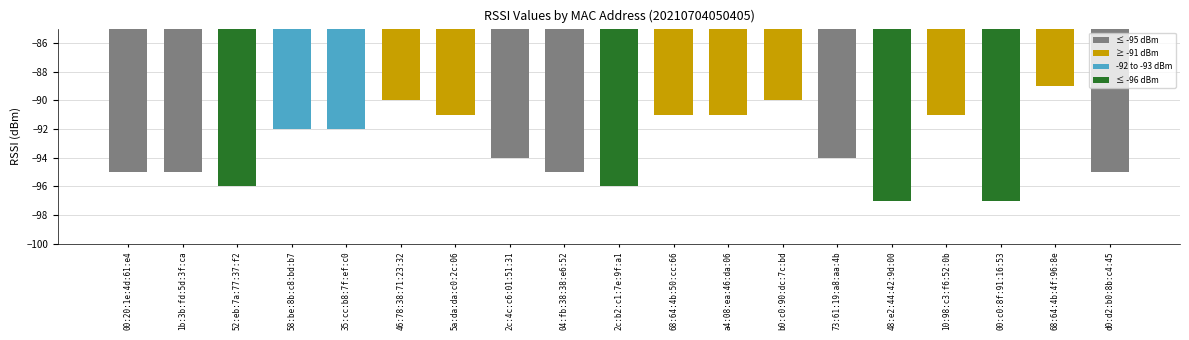

Count the number of values greater than -94.

9